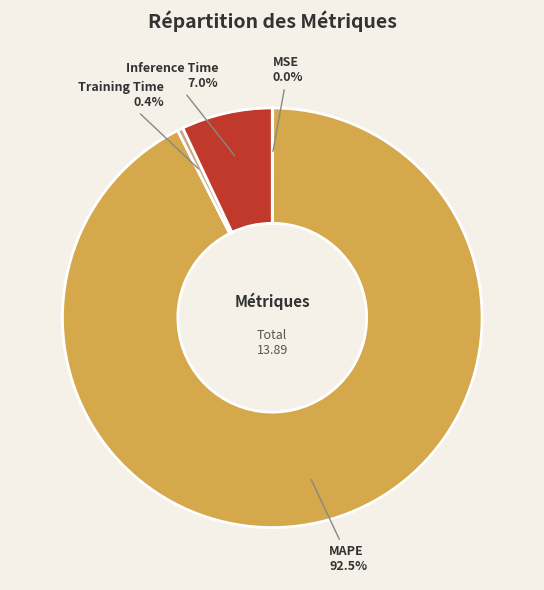

Does any single category account for the majority?

Yes